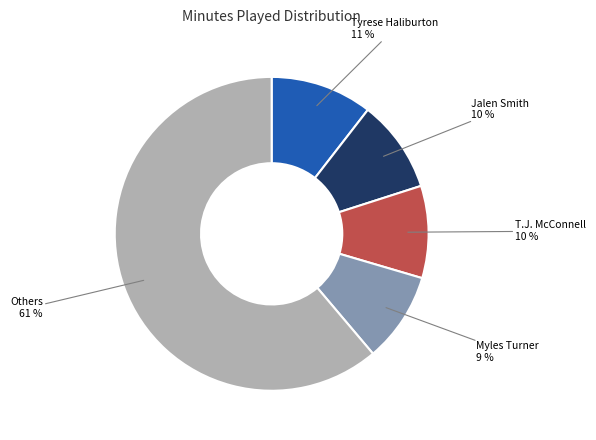

Does any single category account for the majority?

Yes